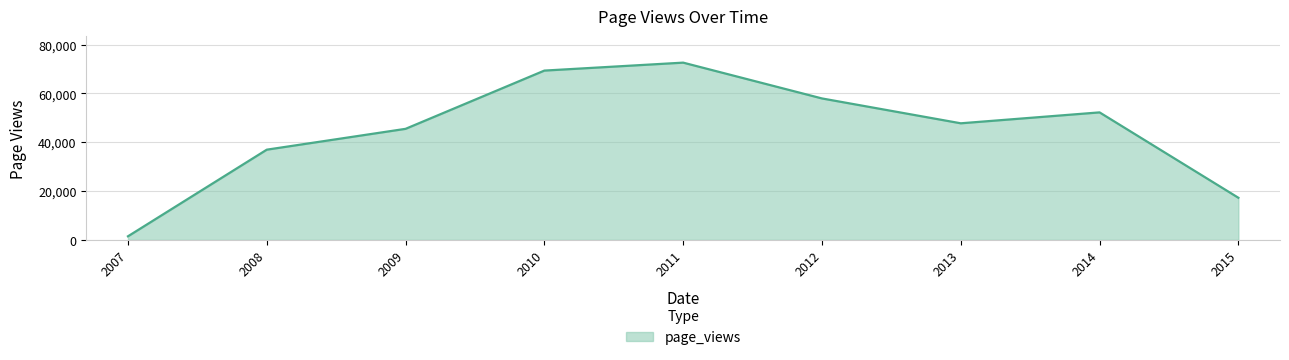

True or false: there are more than 1 points higher than both neighbors.

True